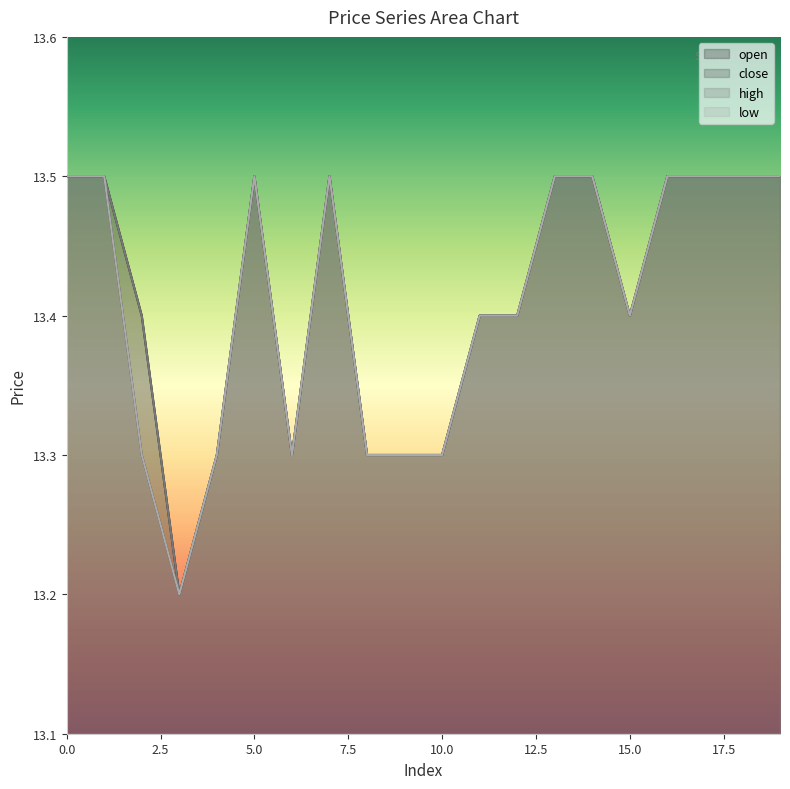

What is the average value of the low series?

13.4